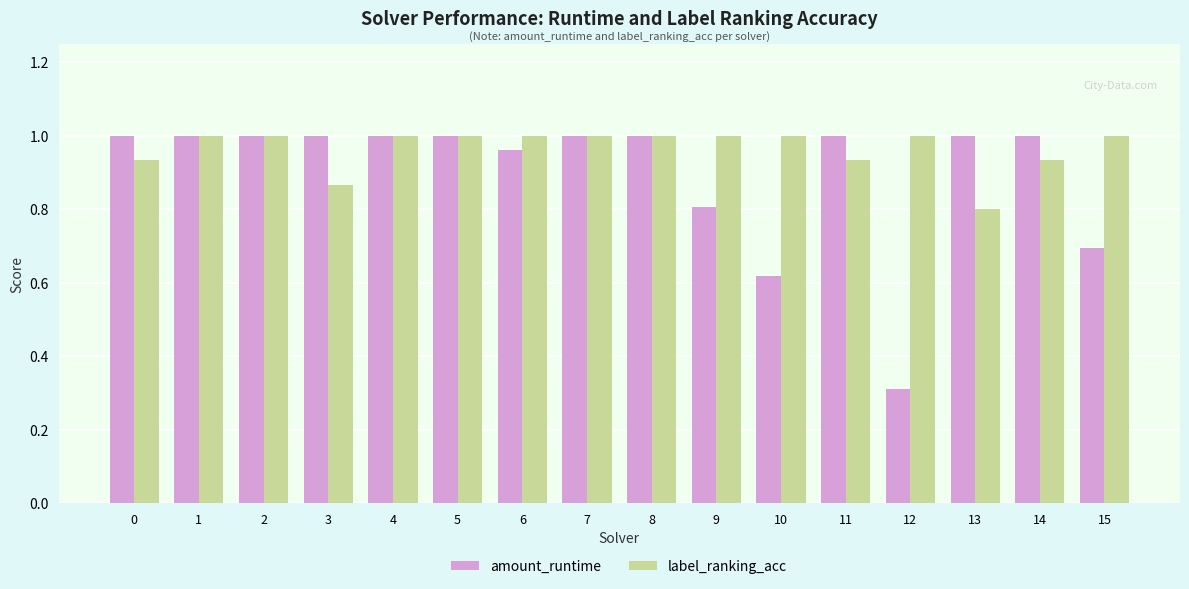

Is it true that amount_runtime equals 0.7 at 15?

True